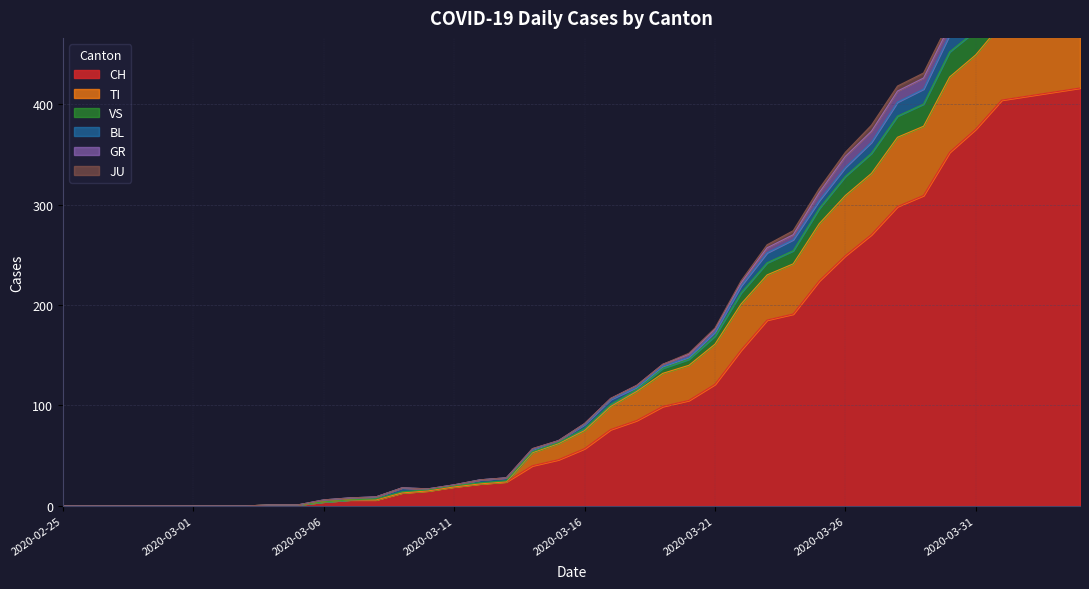

What is the highest value of the CH series?

416